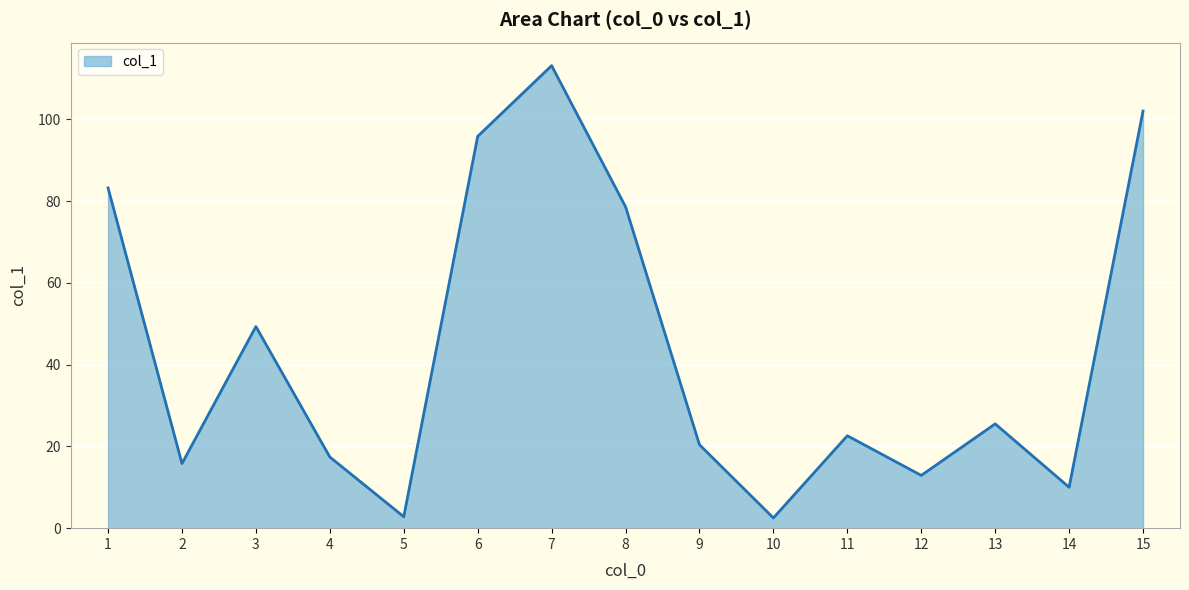

Which has a higher value, 4 or 6?

6